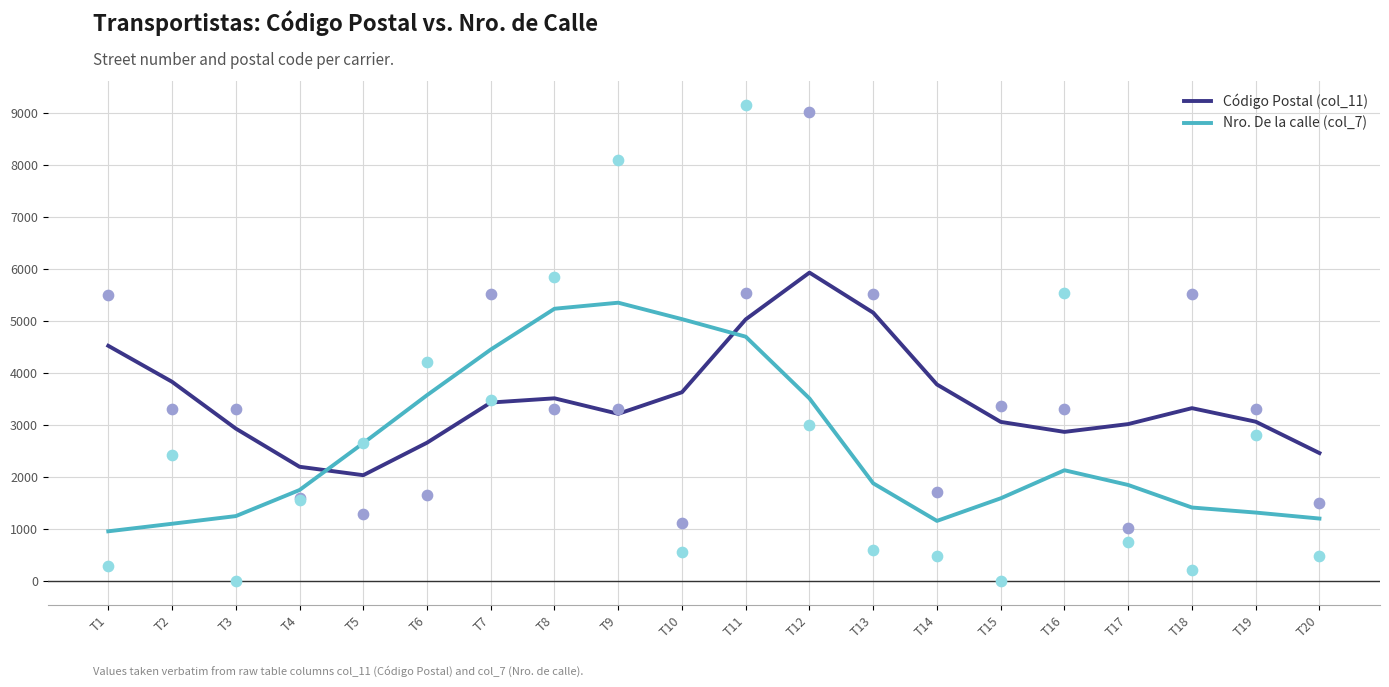

Which series has the largest Y range (max minus min)?

Nro. De la calle (col_7)